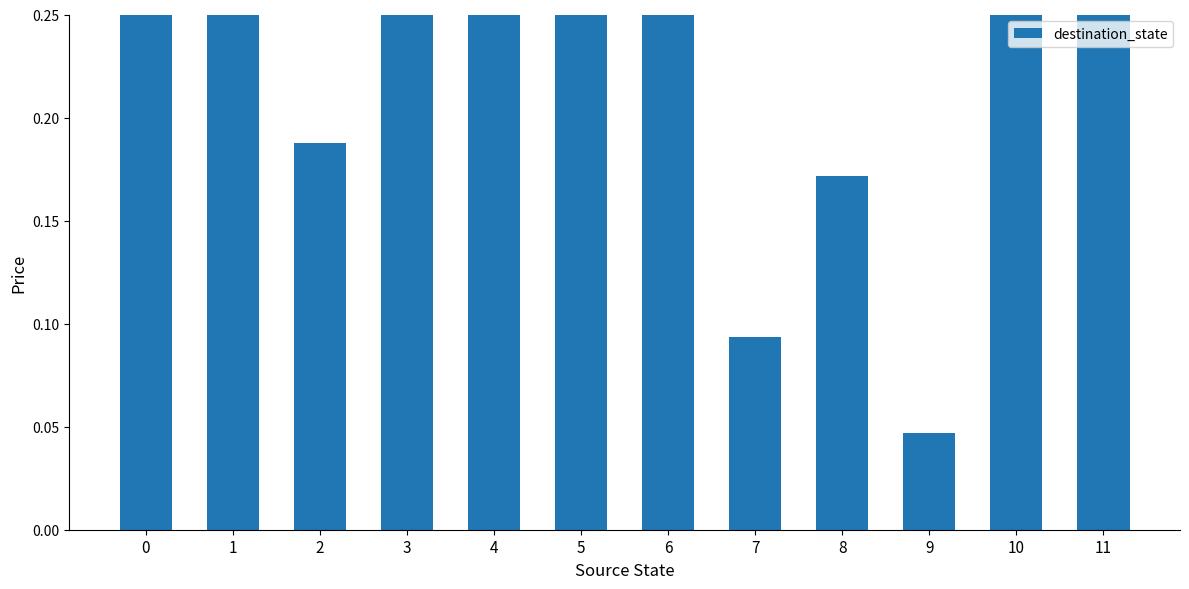

The value at 3 is 0.5. True or false?

True